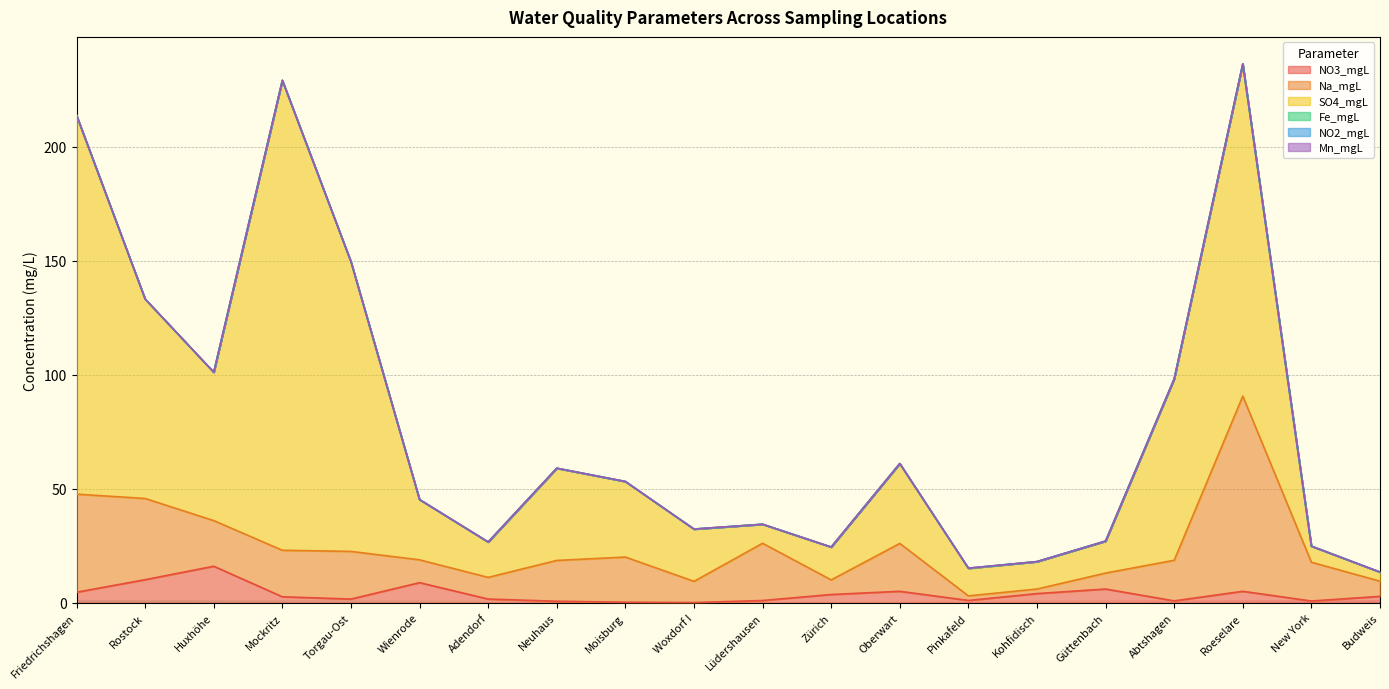

What is the sum of the SO4_mgL values at Neuhaus and New York?

47.4